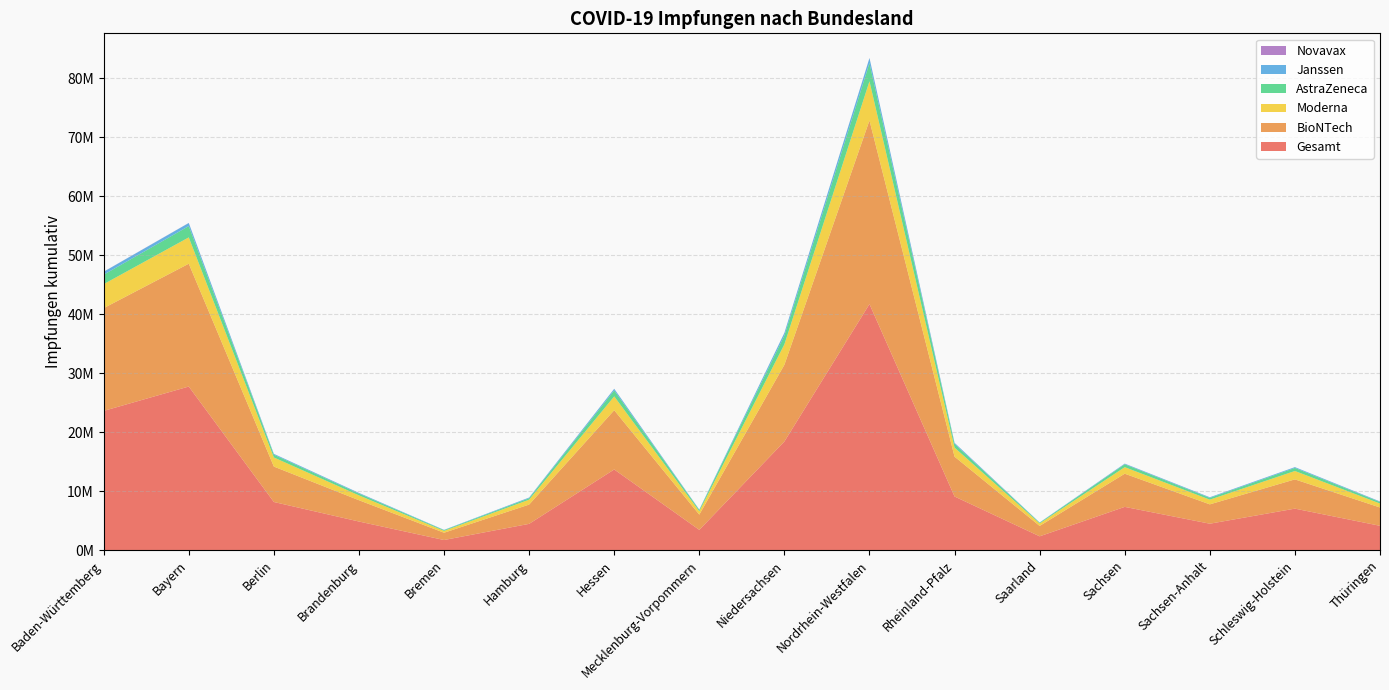

Reading left to right, what are all the values shown in this chart?

Gesamt: 23607598	27739604	8165417	4854884	1720669	4459856	13681244	3440365	18421630	41722619	9098295	2347401	7337560	4485181	7040455	4128282
BioNTech: 17425609	20823504	6003673	3611928	1233647	3267966	10042500	2582187	13005143	31128401	6750963	1760265	5624325	3278450	4958323	3106494
Moderna: 4066043	4460107	1543939	820040	314164	829439	2344199	569548	3468286	6642986	1536028	422406	1106806	797413	1422675	670504
AstraZeneca: 1596615	1917972	476715	301939	123395	243327	1018561	217222	1487310	3086136	626819	112302	493131	294711	518453	249671
Janssen: 501424	520058	134920	117551	48429	116395	267393	67843	446430	845918	174159	50668	104434	111136	136364	96470
Novavax: 17907	17963	6170	3426	1034	2729	8591	3565	14461	19178	10326	1760	8864	3471	4640	5143